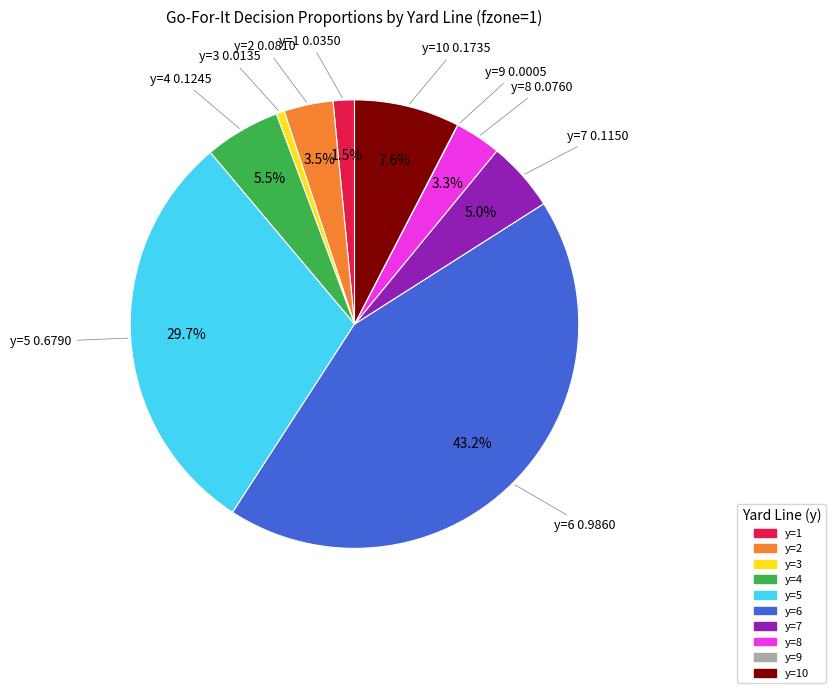

To the nearest percent, what is the average slice percentage?

10%